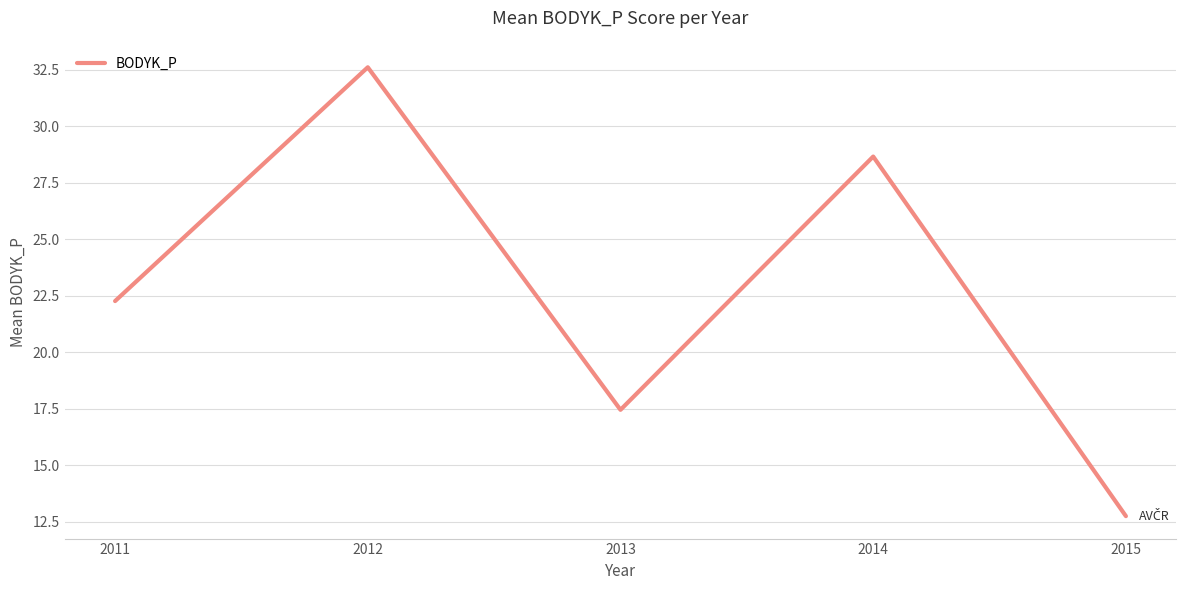

What is the greatest value displayed?

32.6